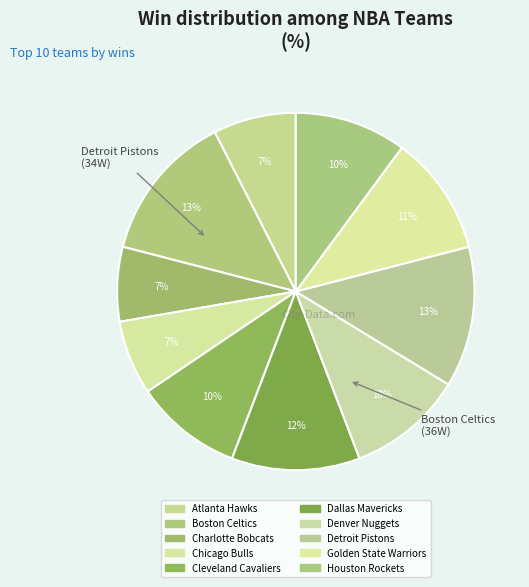

How many segments does this pie chart have?

10